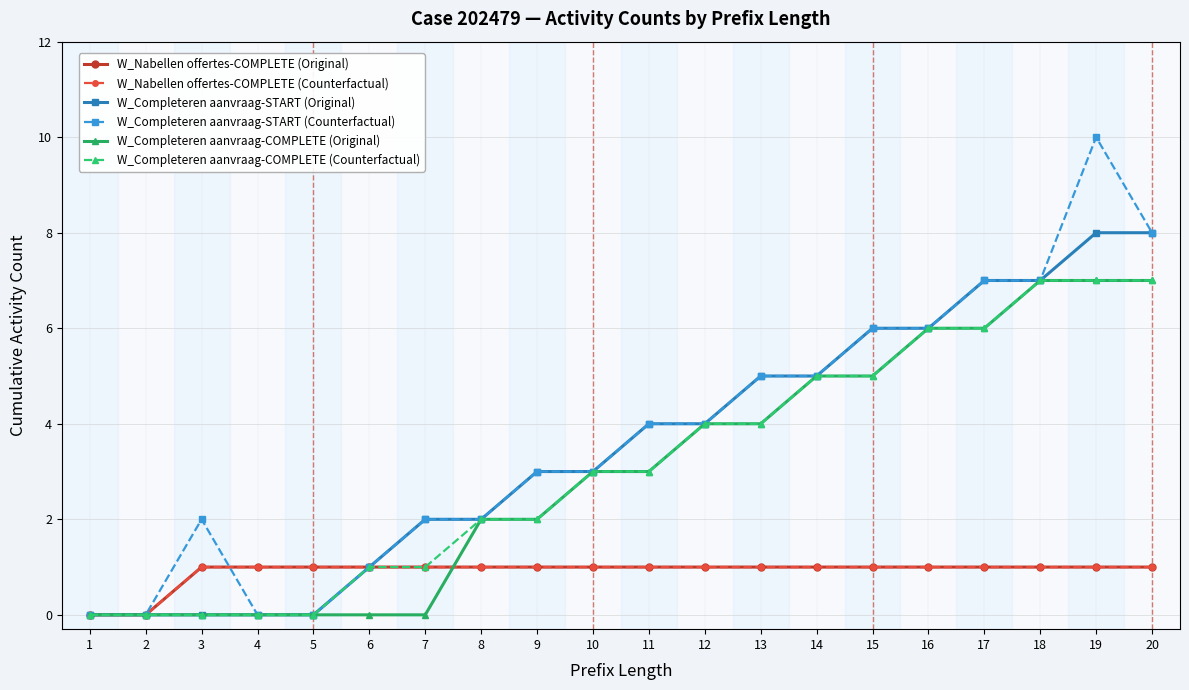

How many W_Completeren aanvraag-COMPLETE (Counterfactual) values are between 1 and 6?

12